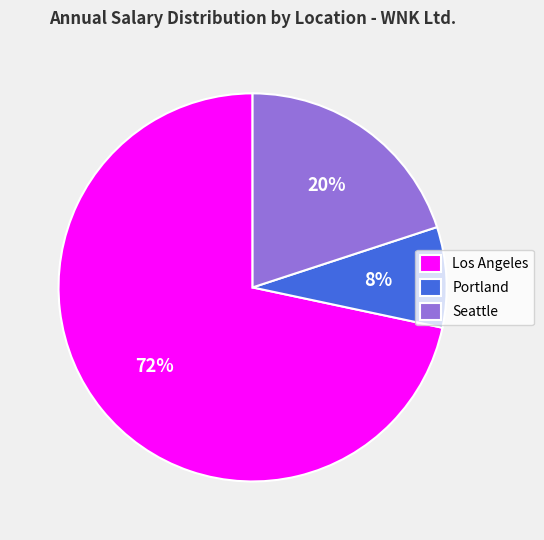

To the nearest percent, what is the difference between the Seattle and Los Angeles slice percentages?

52%